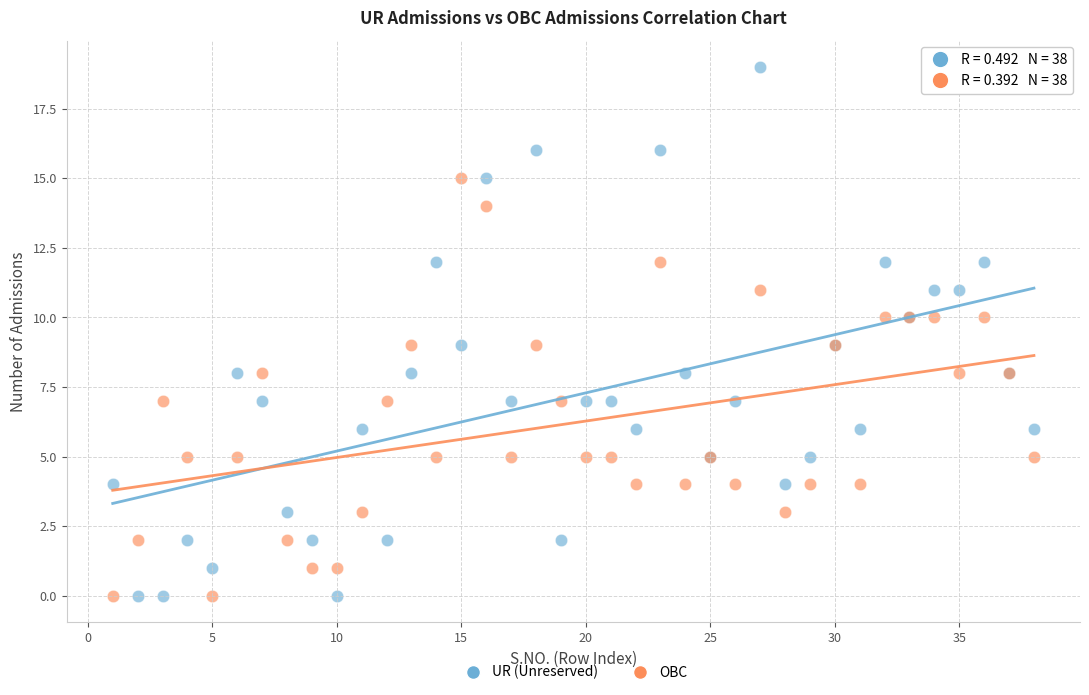

Which series has the largest Y range (max minus min)?

UR (Unreserved)